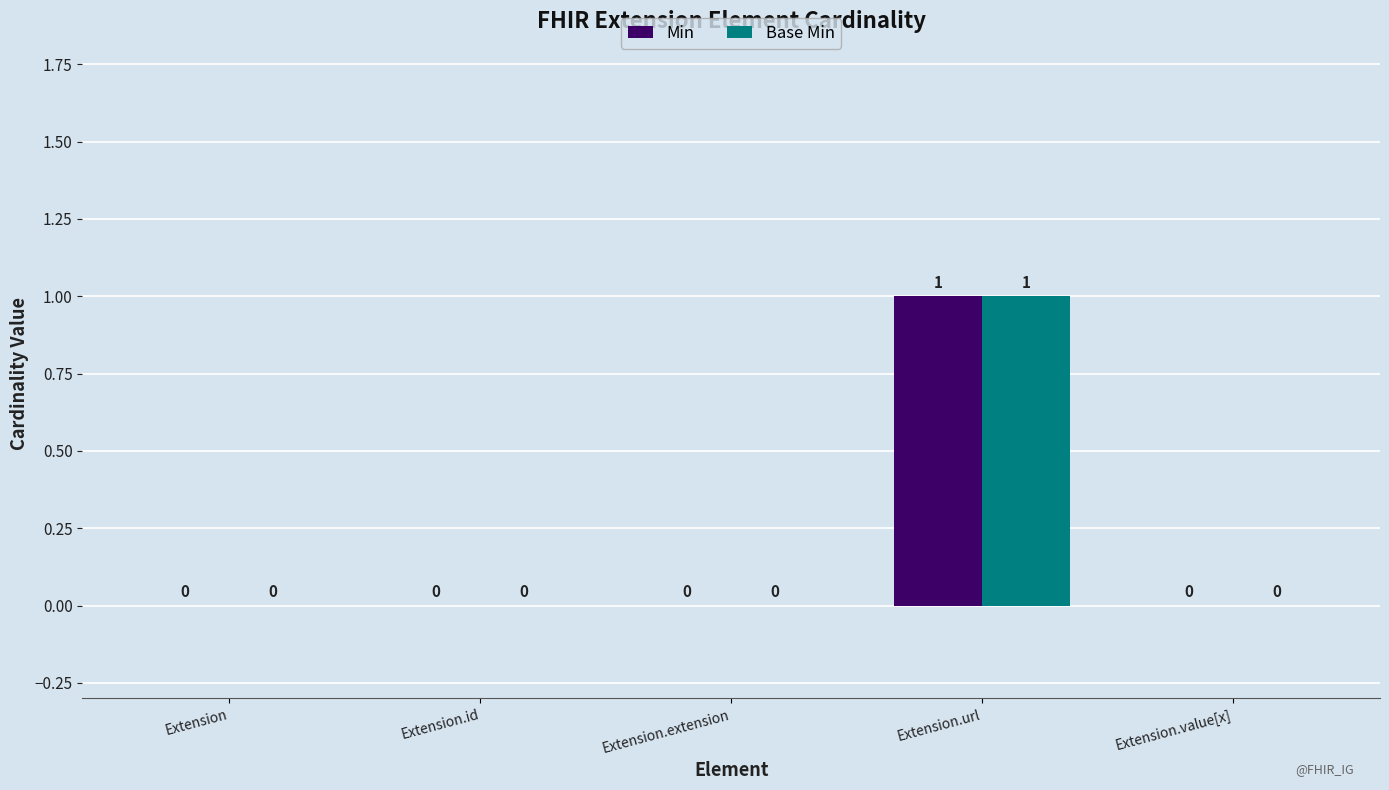

Reading left to right, what are all the values shown in this chart?

Min: 0	0	0	1	0
Base Min: 0	0	0	1	0